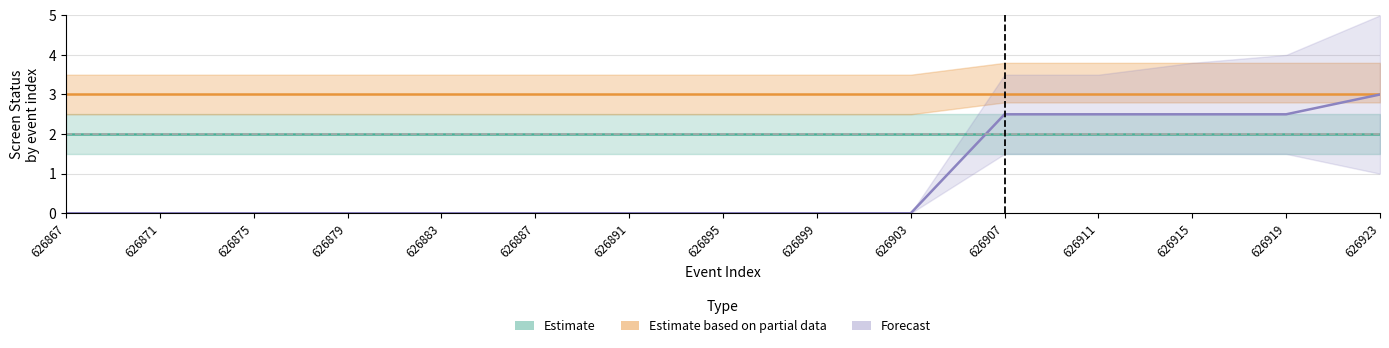

What value does the Estimate series have at 626911?

2.0